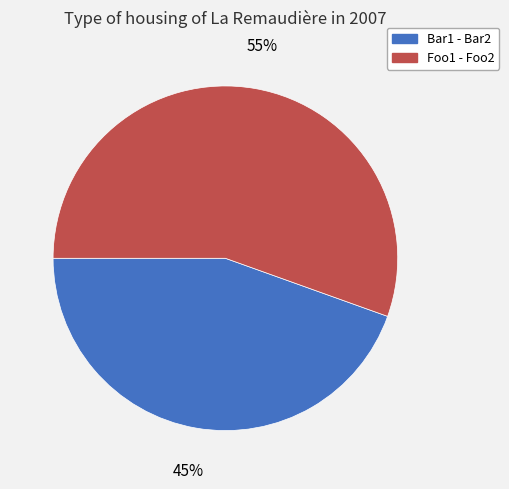

Does Foo1 - Foo2 account for over 50% of the chart?

Yes